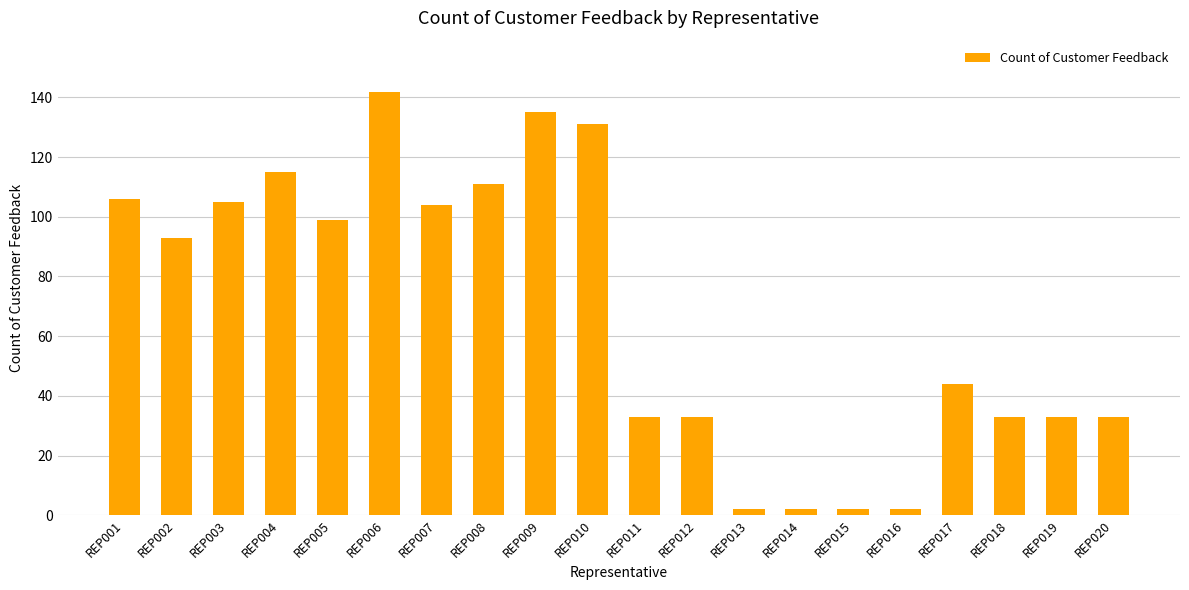

What is the difference between the maximum and minimum values?

140